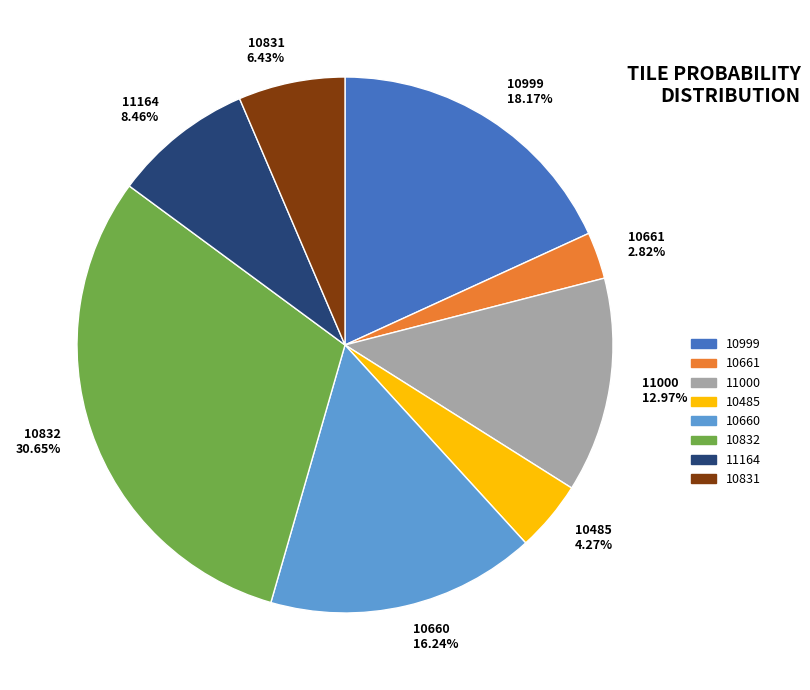

The 10660 slice represents 3% of the pie. True or false?

False